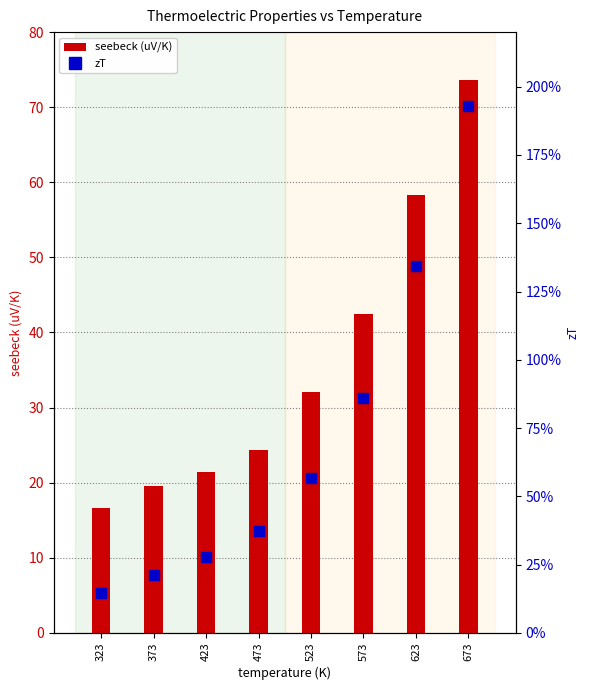

What is the total value across all series at 373?

19.8